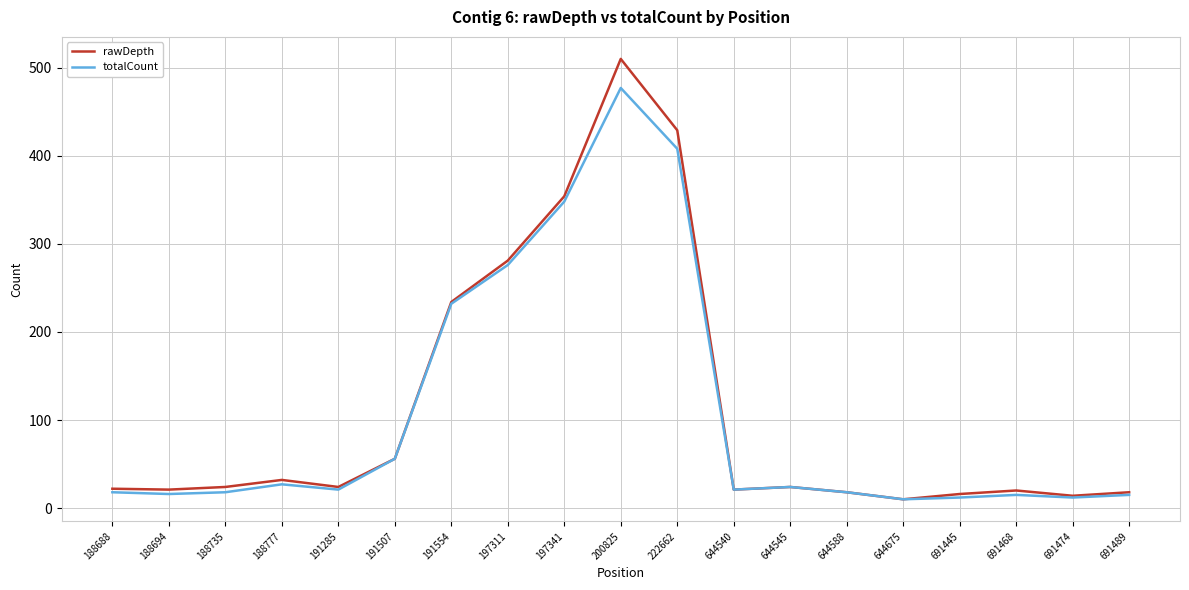

True or false: totalCount has a value of 12 at 691474.

True